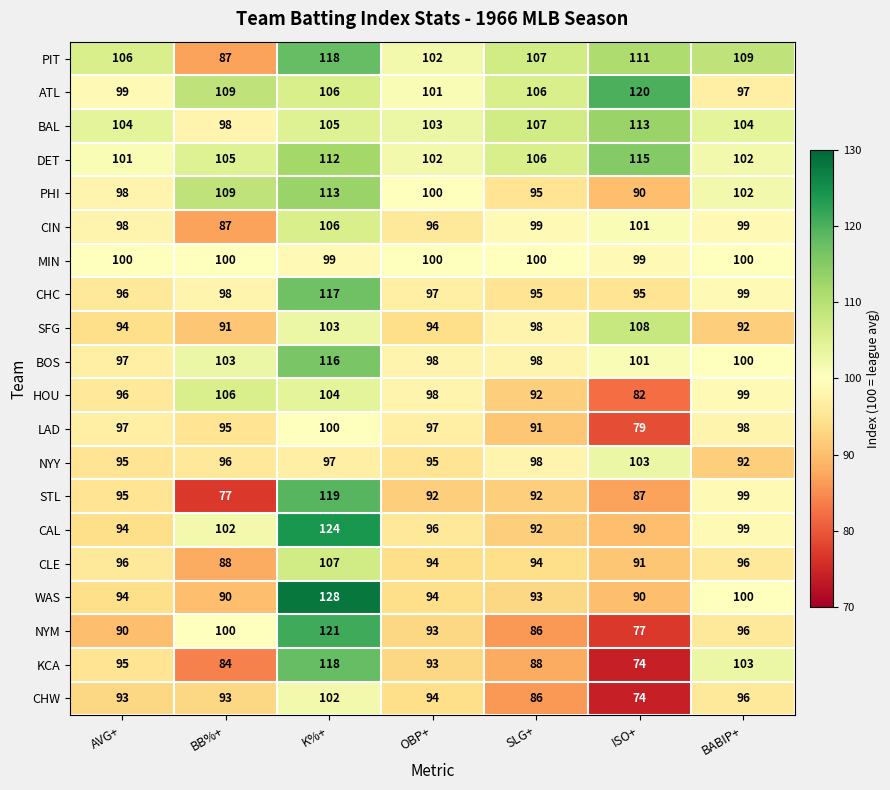

The SFG series shows 98 at SLG+. True or false?

True